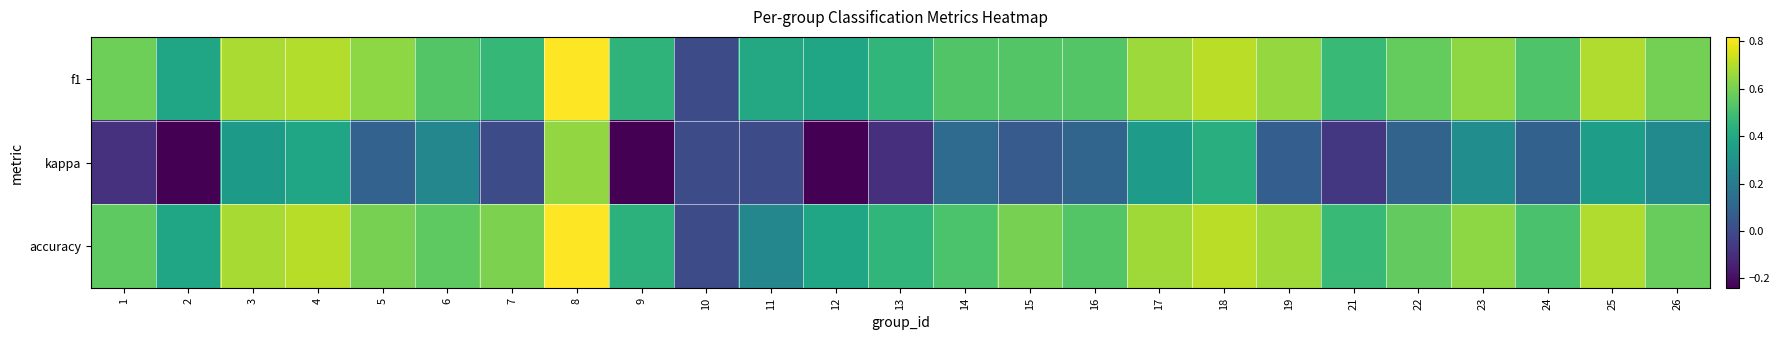

Which has a higher value, 16 or 13?

16